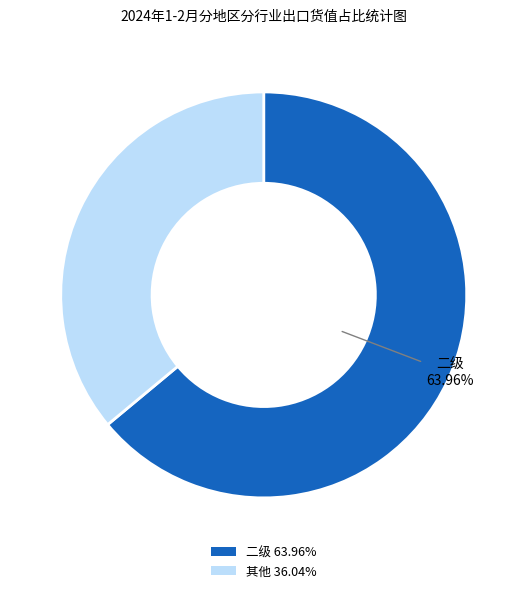

Is 二级 63.96% the majority of the pie?

Yes